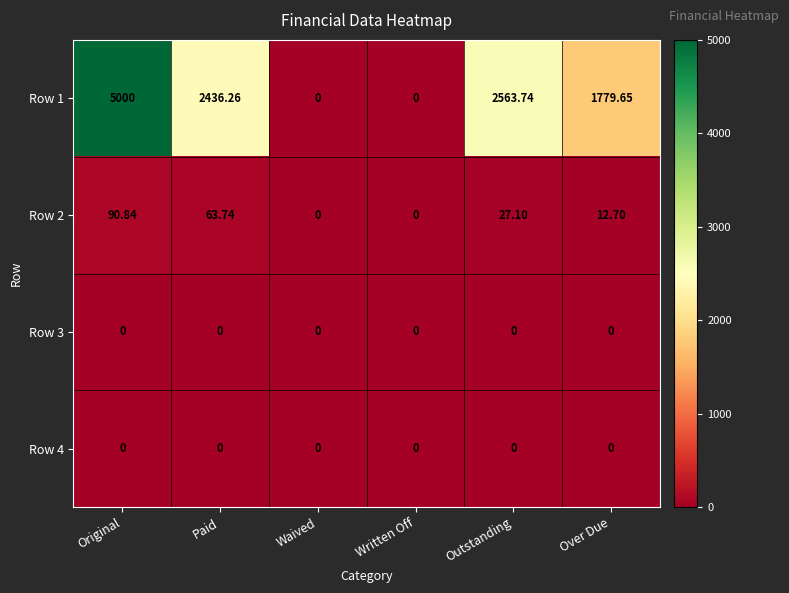

Count the number of data series in this chart.

4